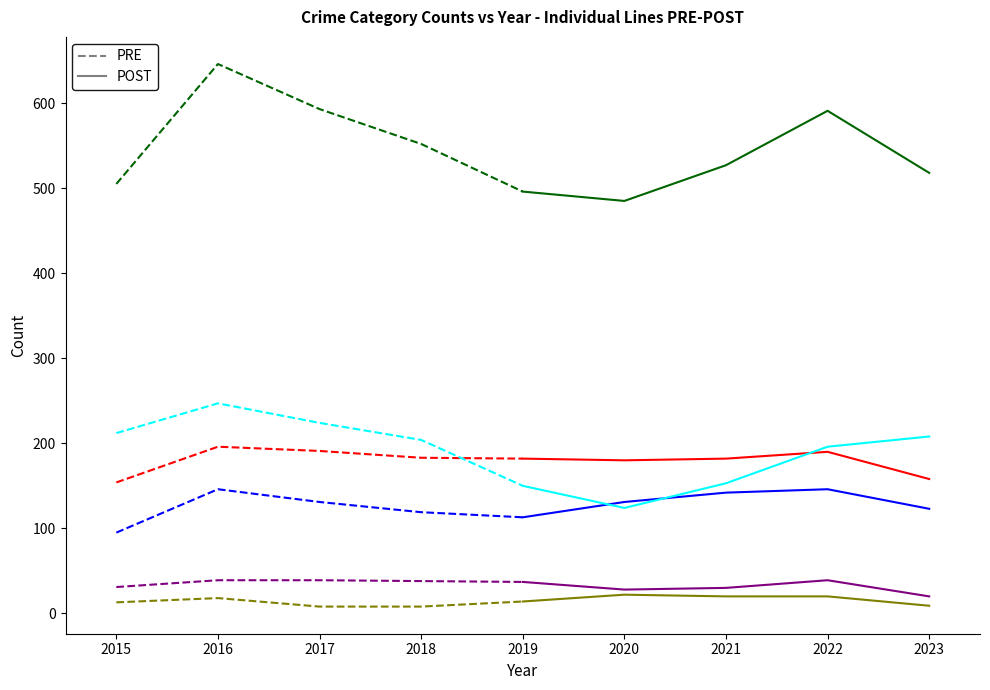

Where is Homicide nearest to the value 15?

2019